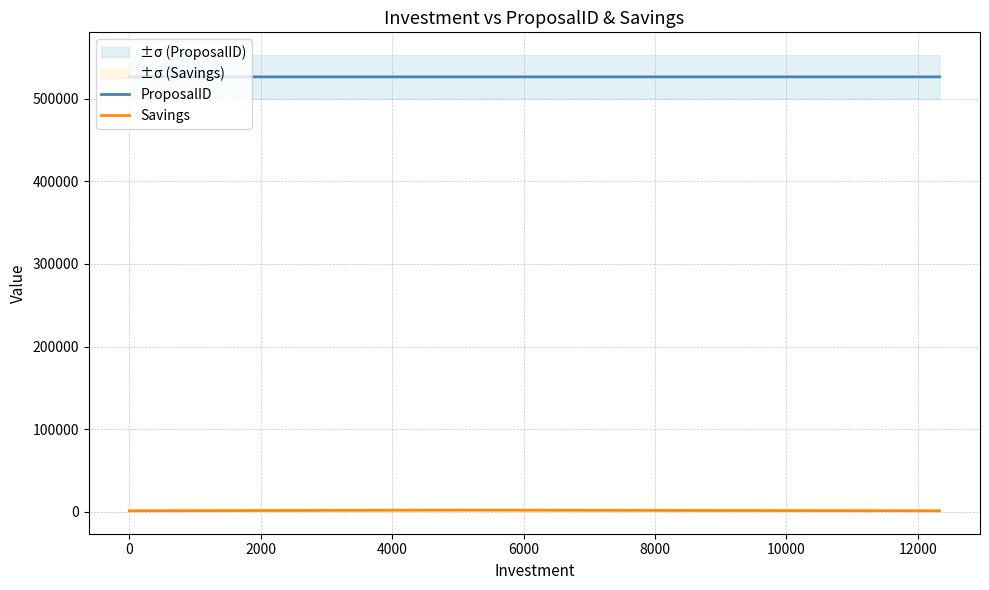

What is the minimum value for ProposalID?

526168